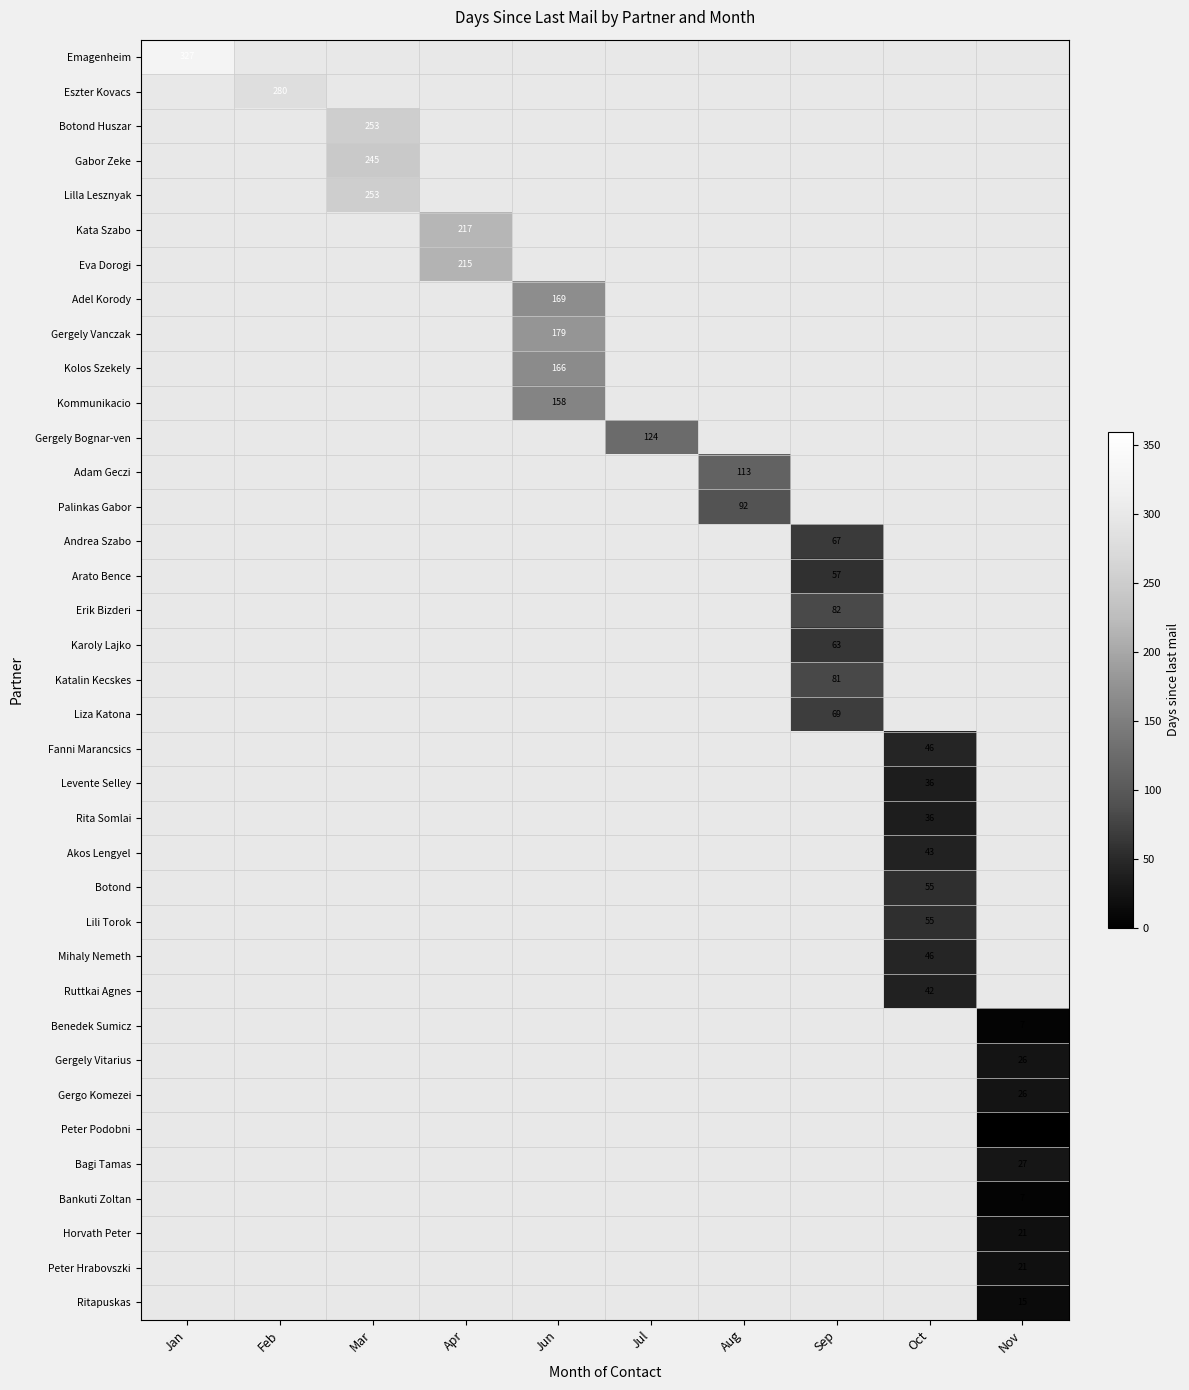

Where is the data nearest to the value 178?

Gergely.Vanczak@bce.bitclub.hu